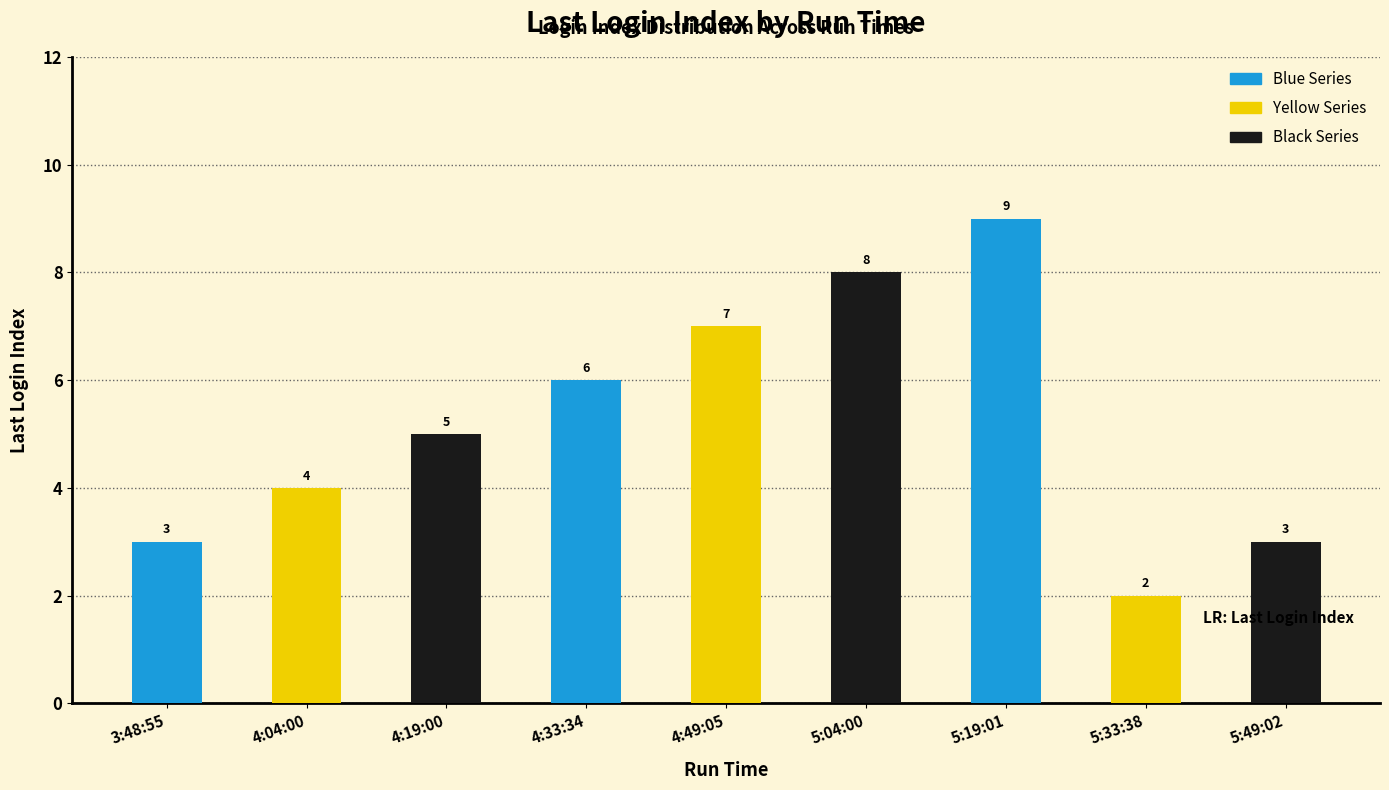

The value at 5:19:01 is 9. True or false?

True